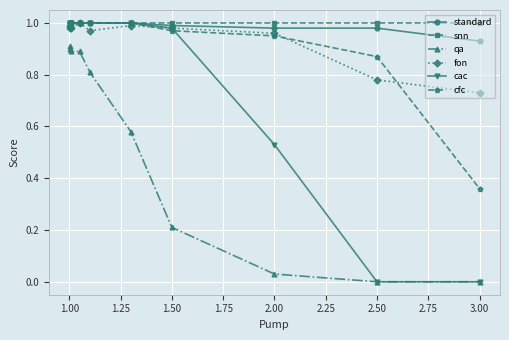

How many standard values are between 0 and 1?

10